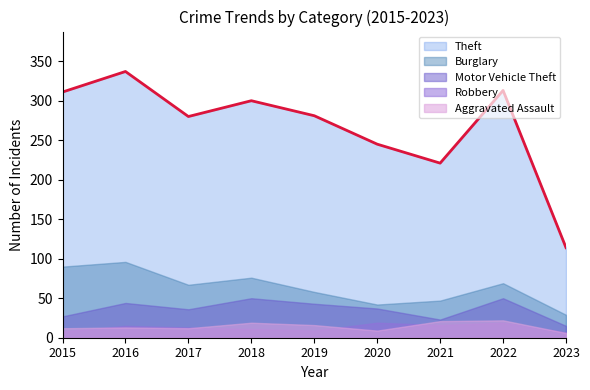

What value does the Robbery series have at 2021, to the nearest 5?

15